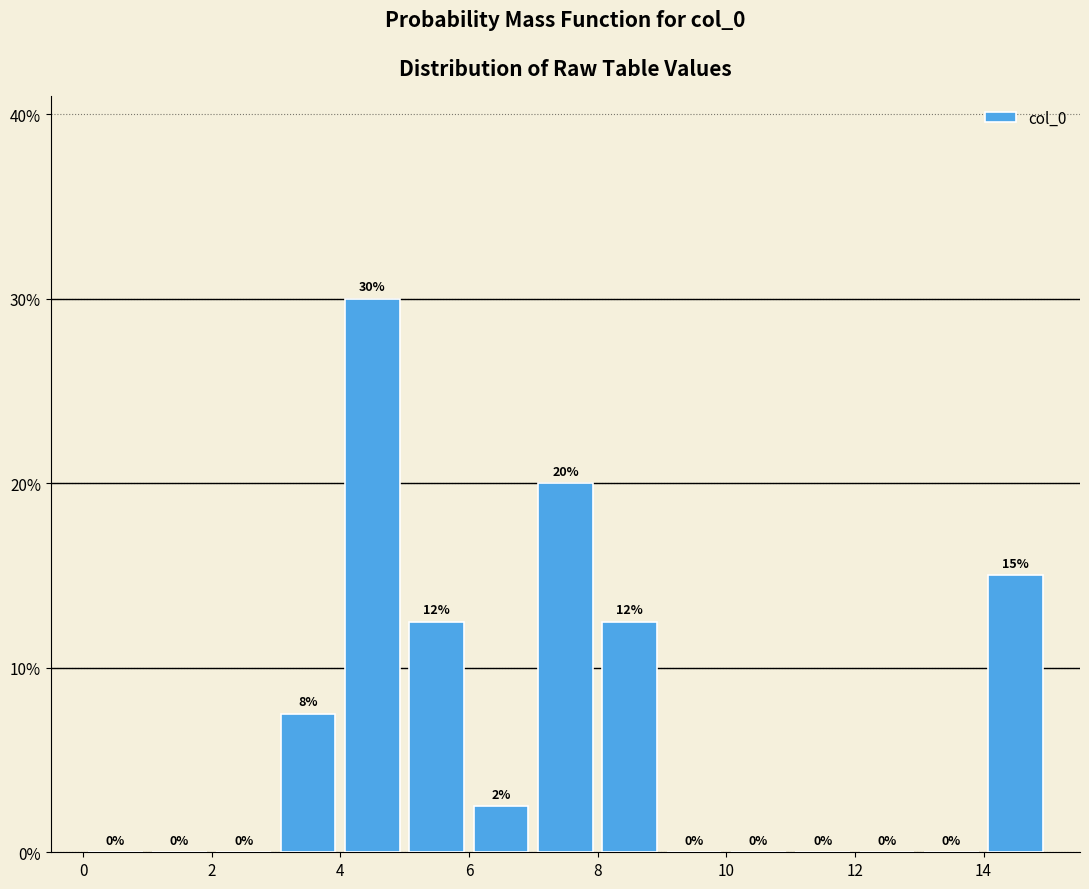

Over which range of the x-axis is the bar tallest?

4 to 5